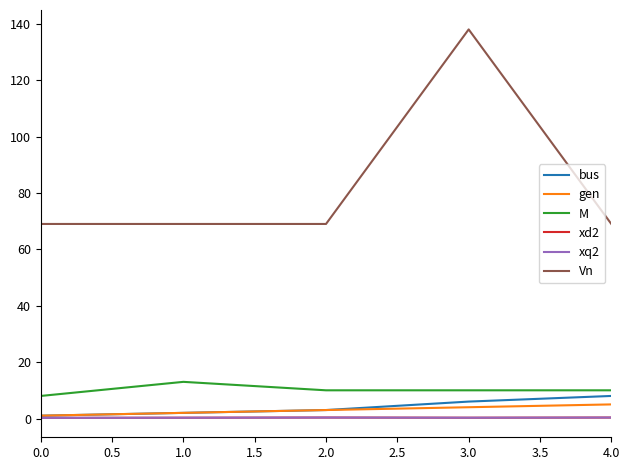

Is this an area chart (filled region under the line)?

No